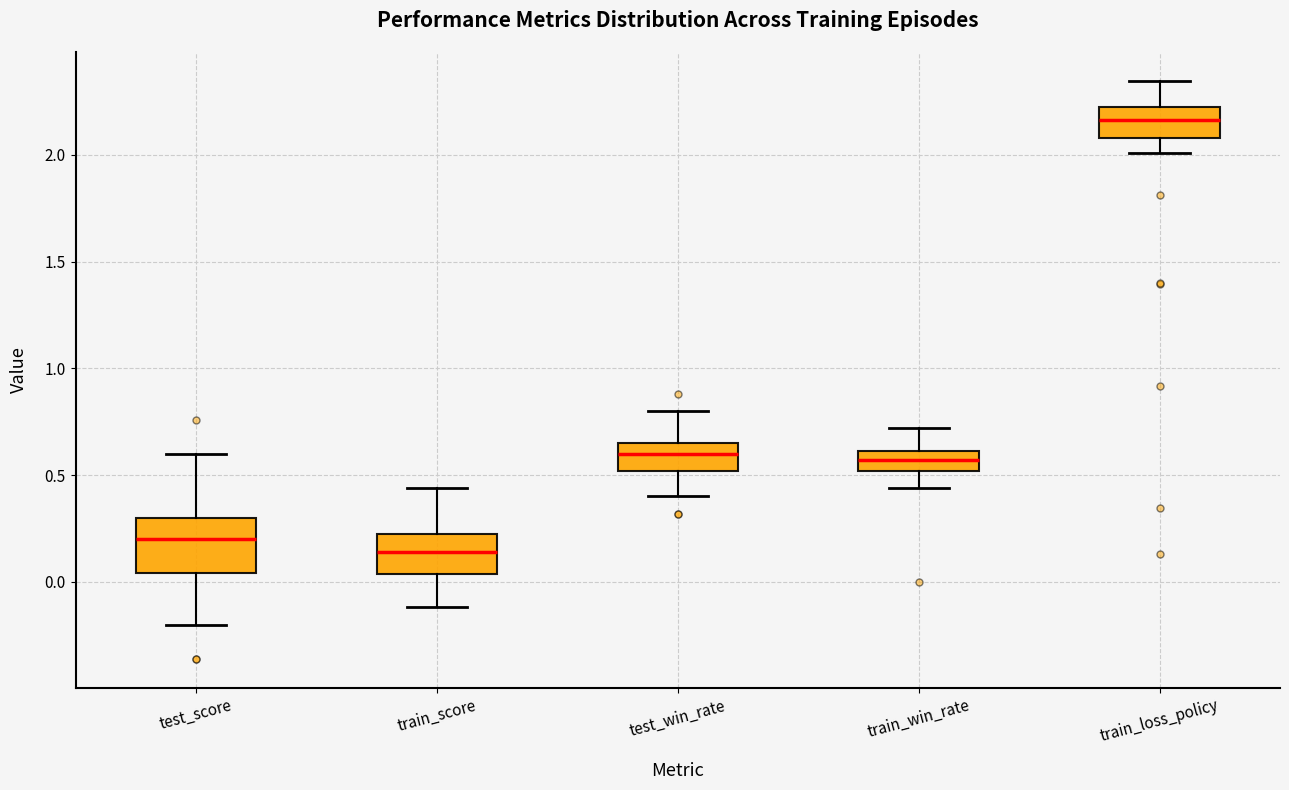

Where is the upper edge of the box for train_score on the y-axis? The values are not printed on the chart, so give them approximately, as read against the axis.

0.25